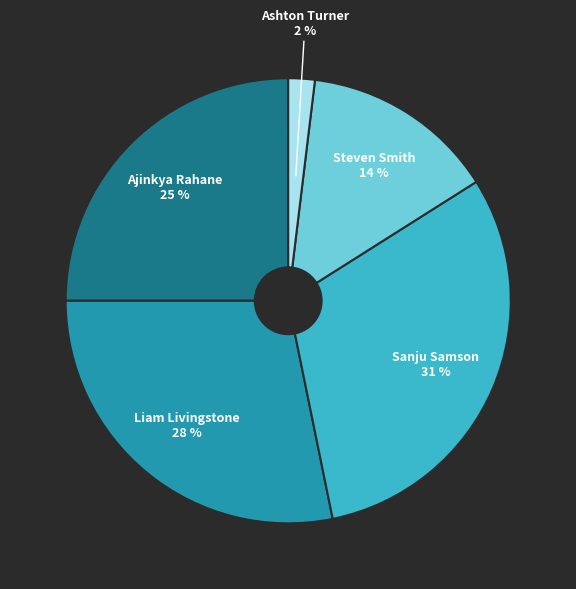

Does any single category account for the majority?

No